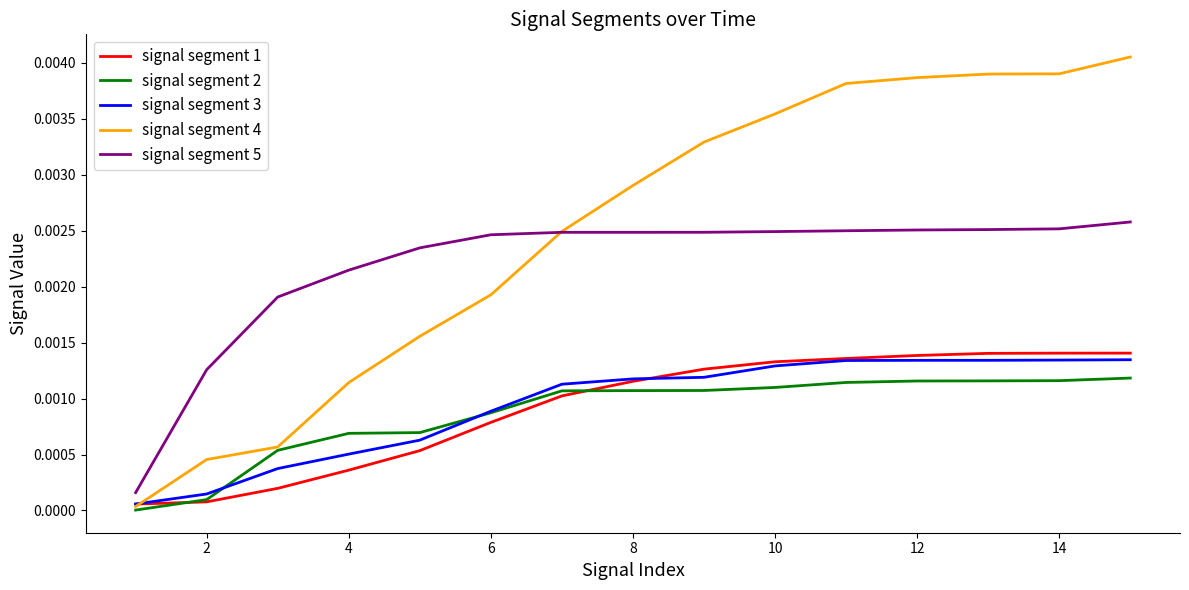

Which series has the largest range (max minus min)?

signal segment 4